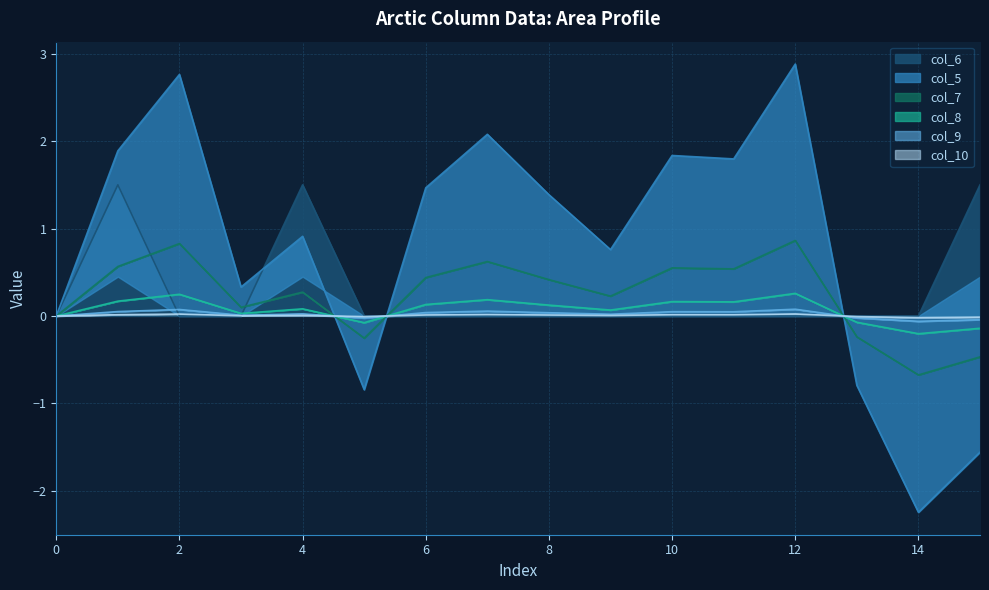

The value of col_7 at 10 is 0.3. True or false?

False